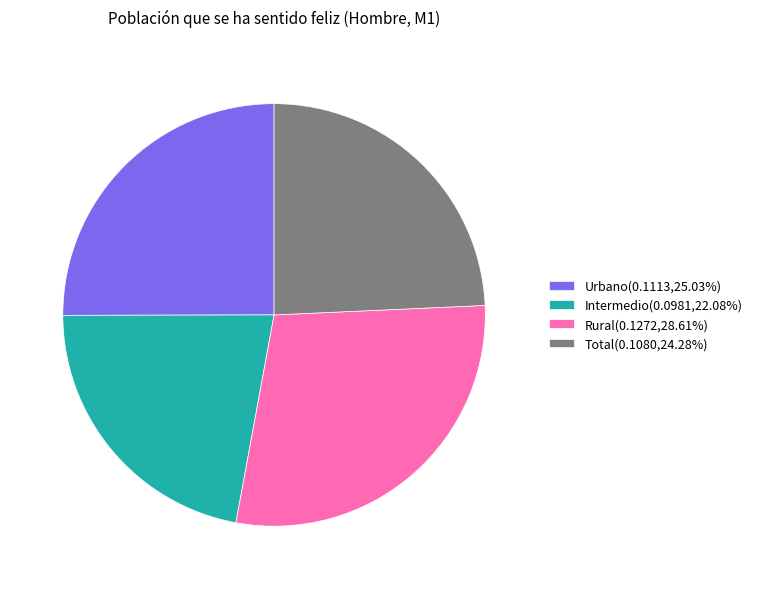

How many slices are in this pie chart?

4